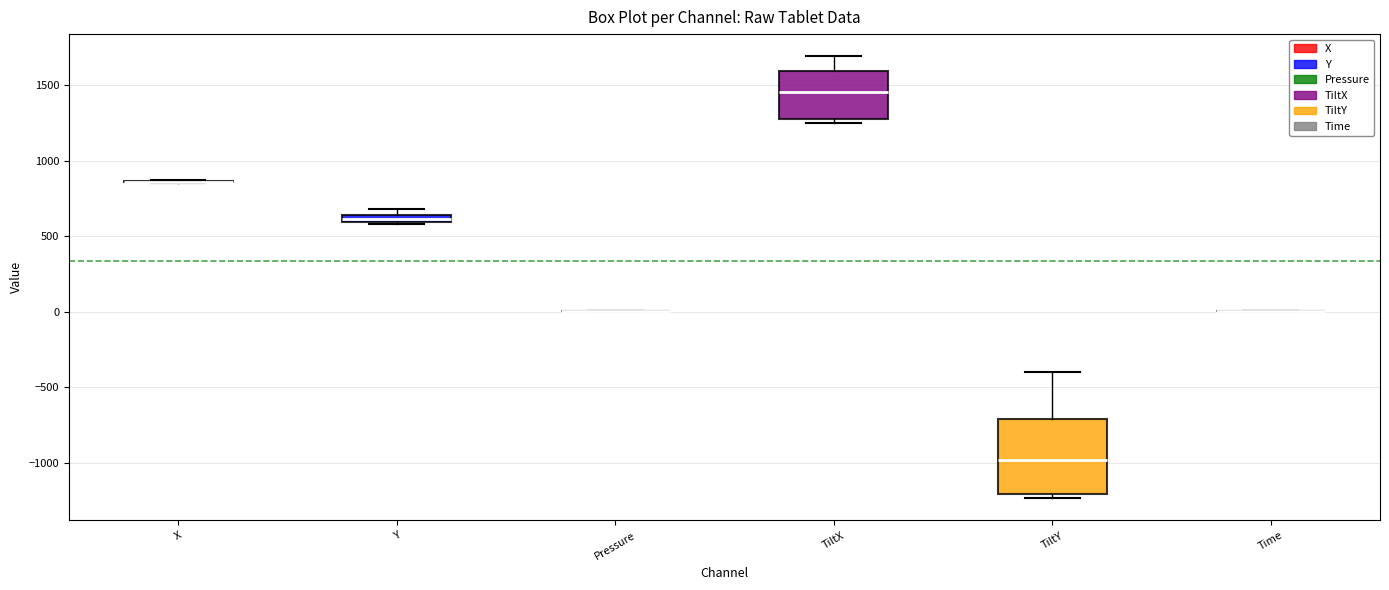

Where is the lower edge of the box for TiltY on the y-axis? The values are not printed on the chart, so give them approximately, as read against the axis.

-1200